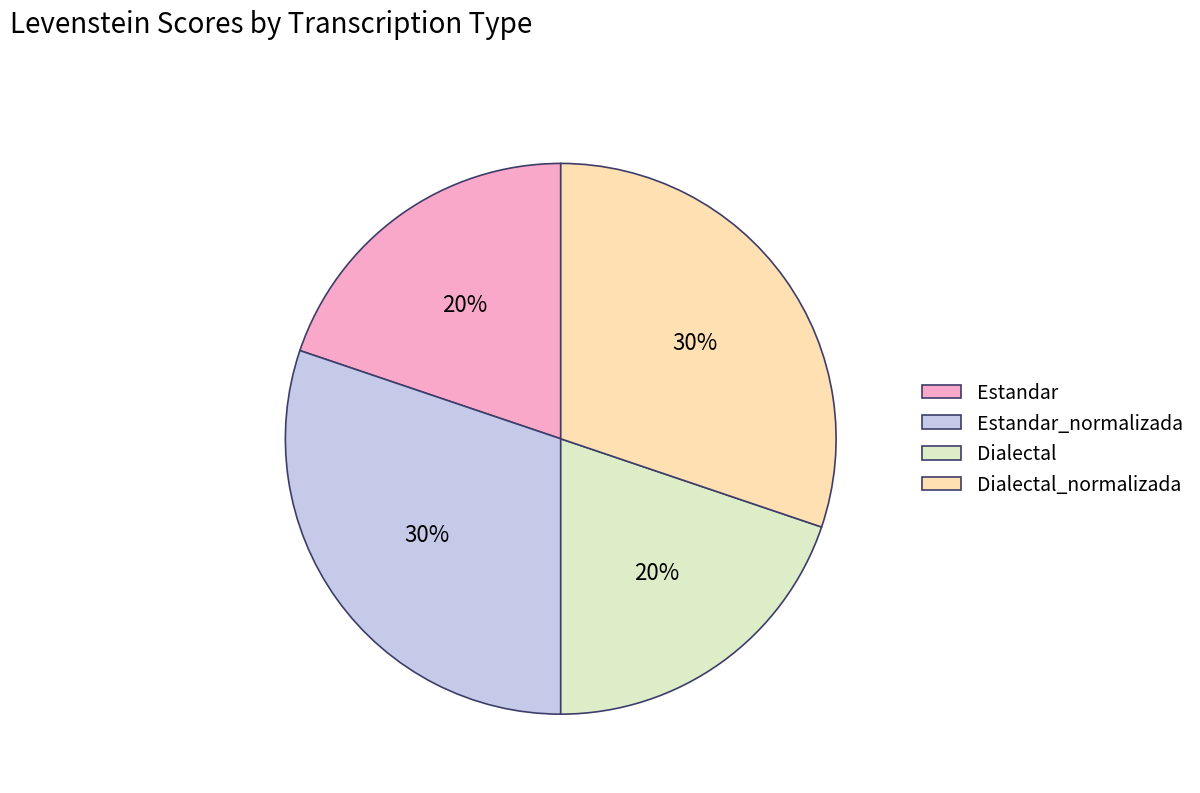

What percentage is the Dialectal_normalizada slice, to the nearest percent?

30%